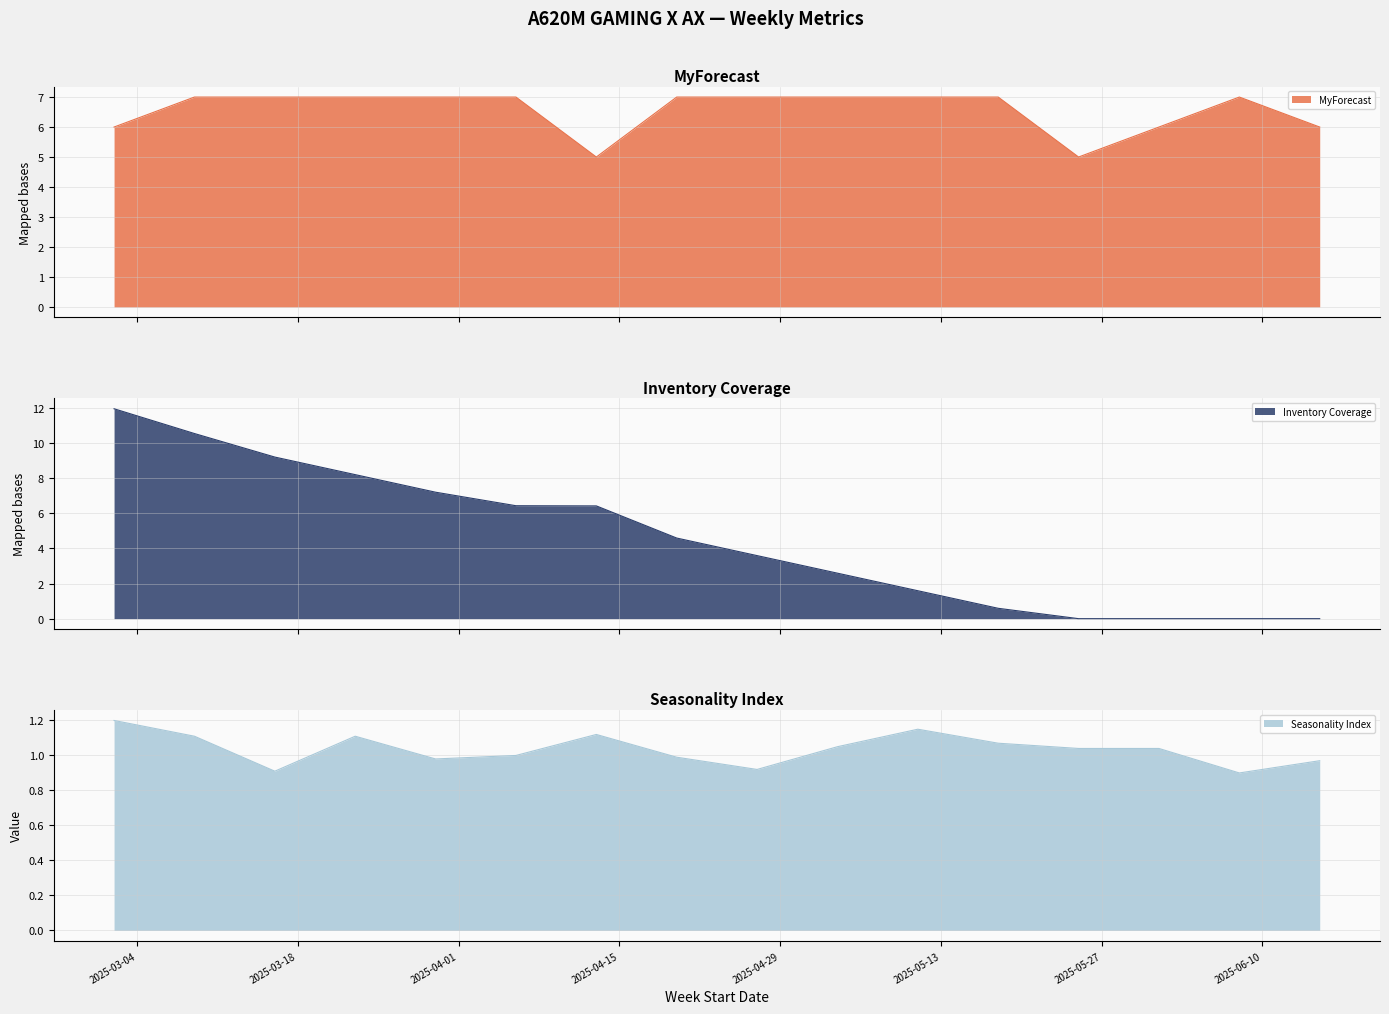

True or false: Inventory Coverage has more than 2 interior local peaks.

False